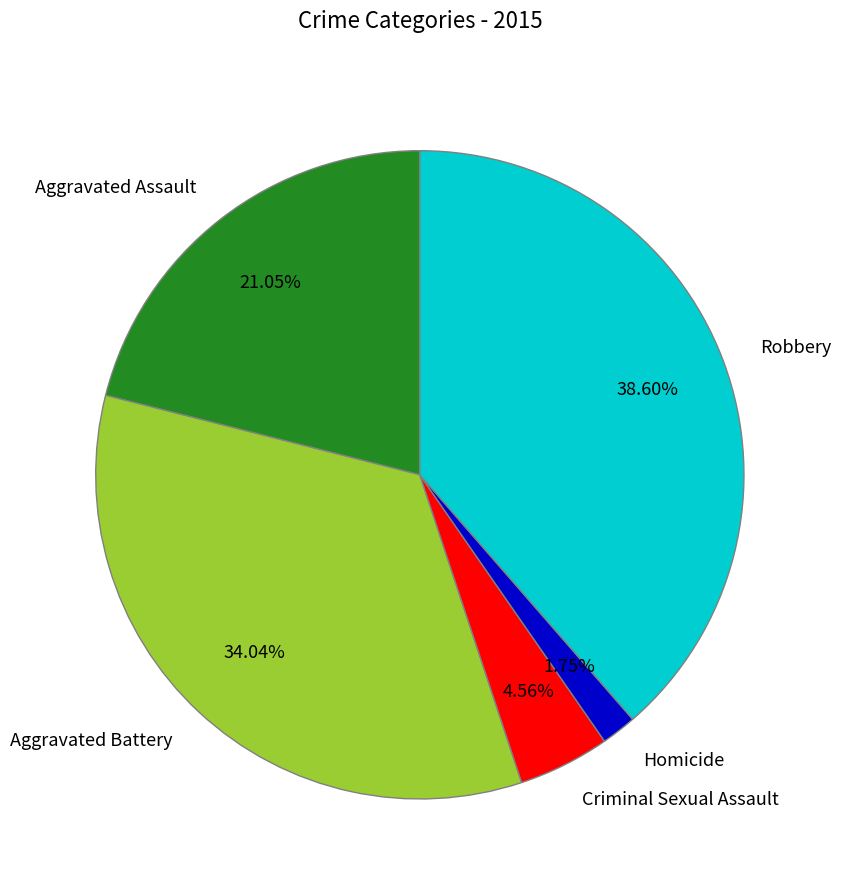

What percentage is the Homicide slice, to the nearest percent?

2%